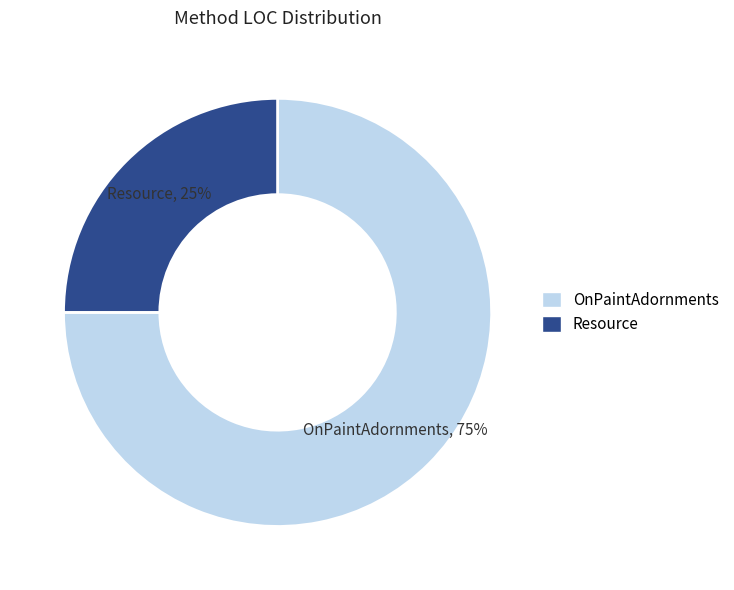

Is it true that Resource is 25% of the pie?

True